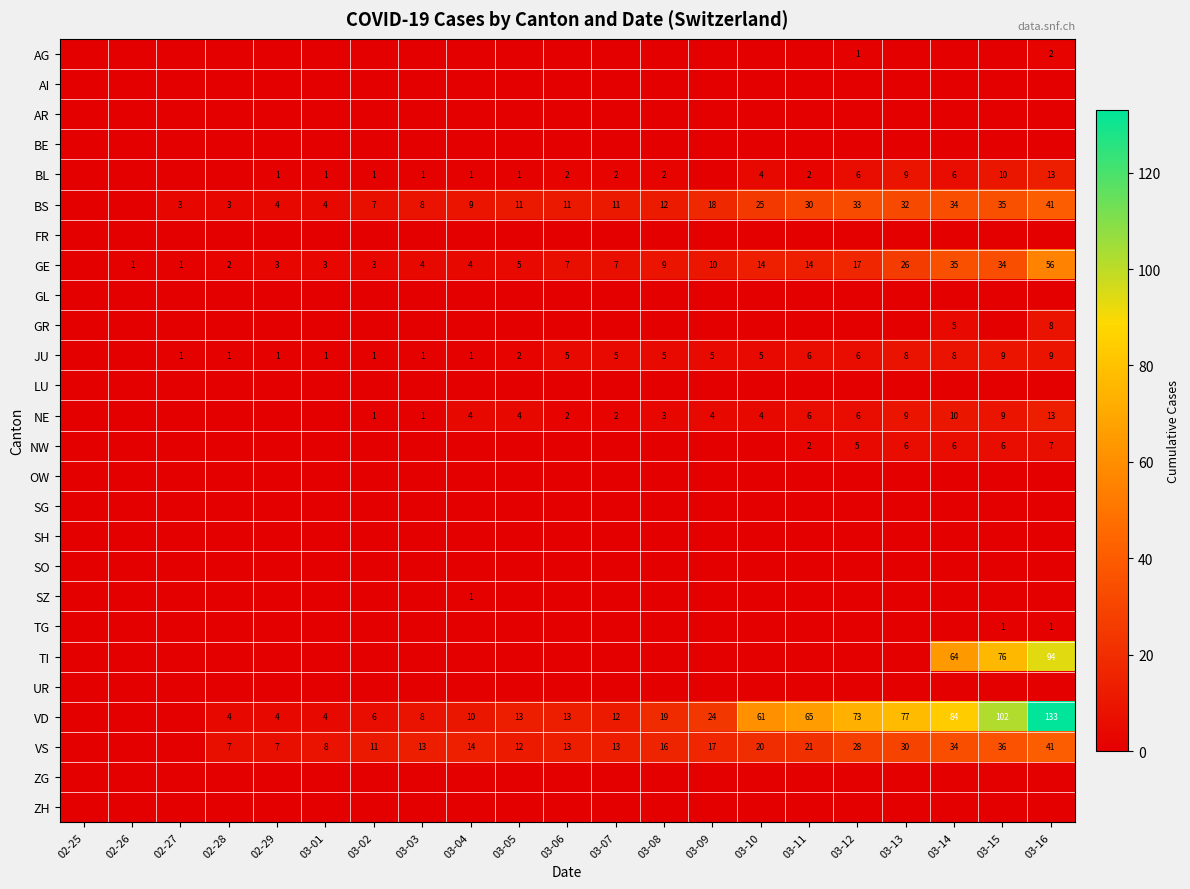

What is the sum of the GE values at 02-28 and 03-05?

7